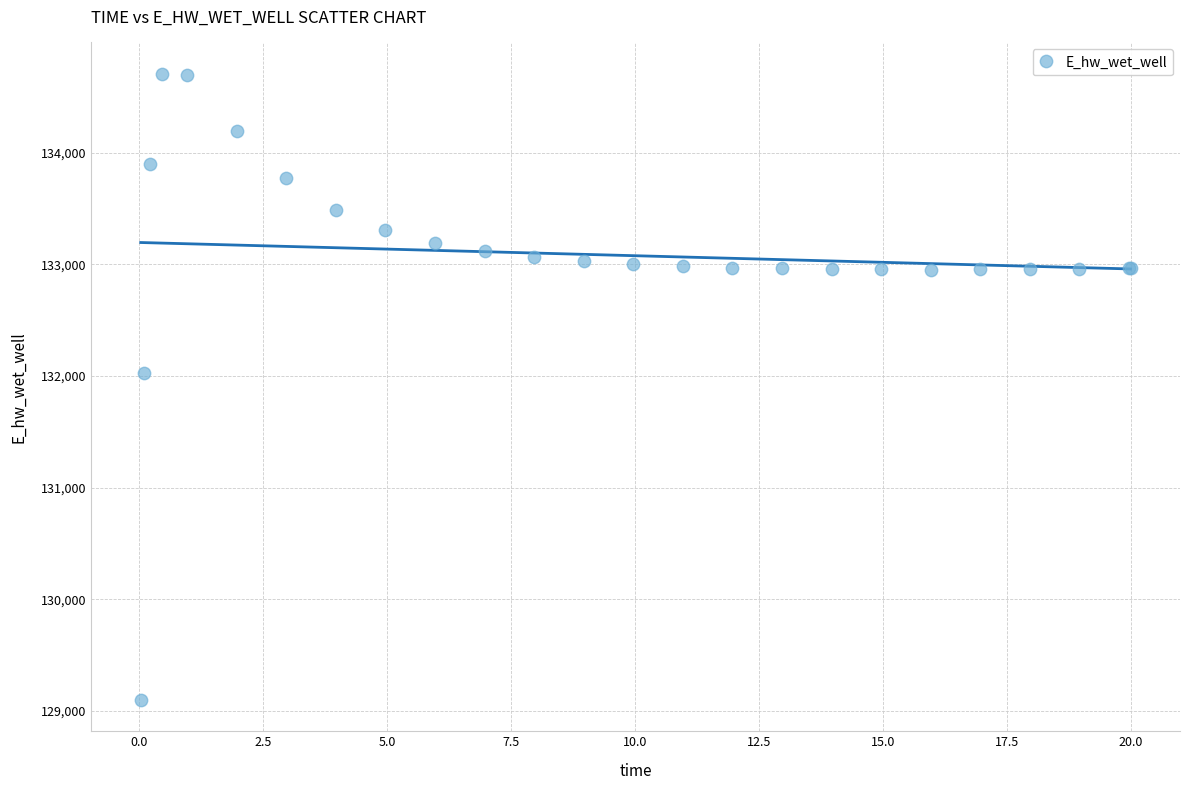

What Y value in the scatter plot is closest to 131903?

132025.3